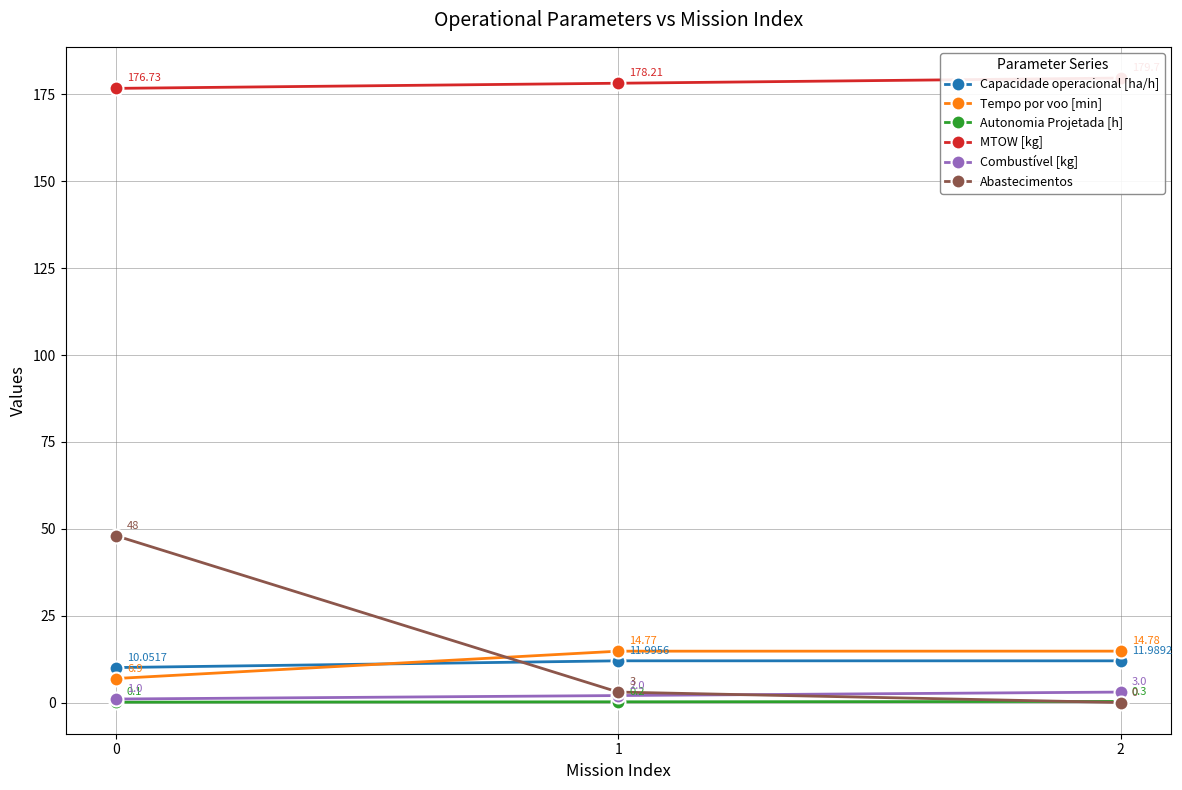

How many lines are shown in the chart?

6